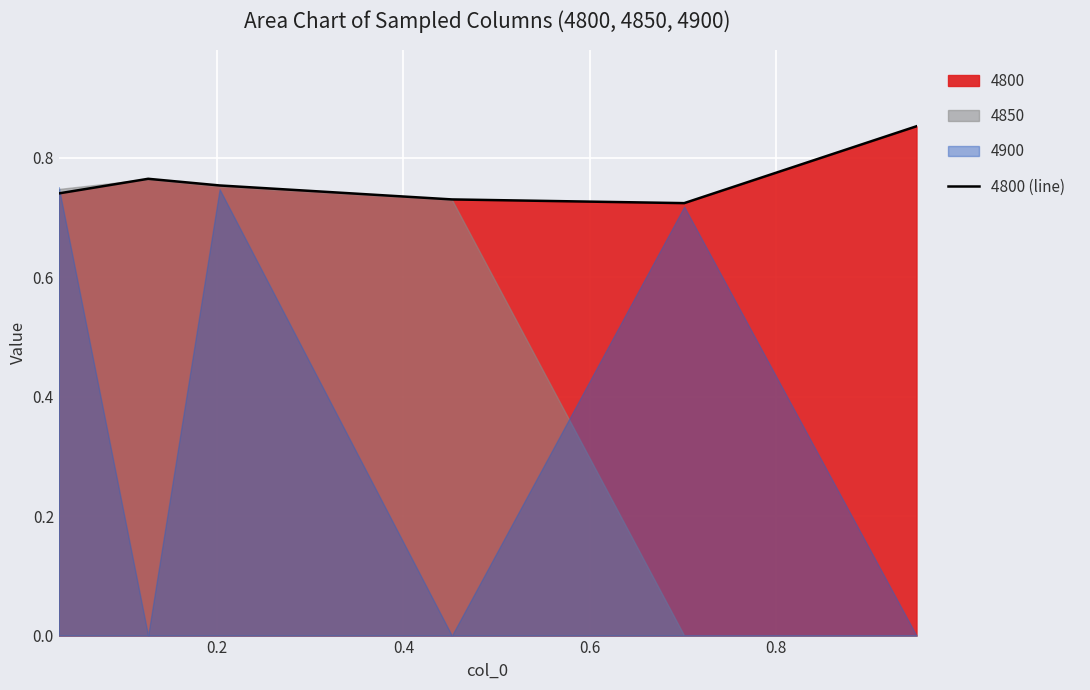

How many values are between 0 and 1?

6